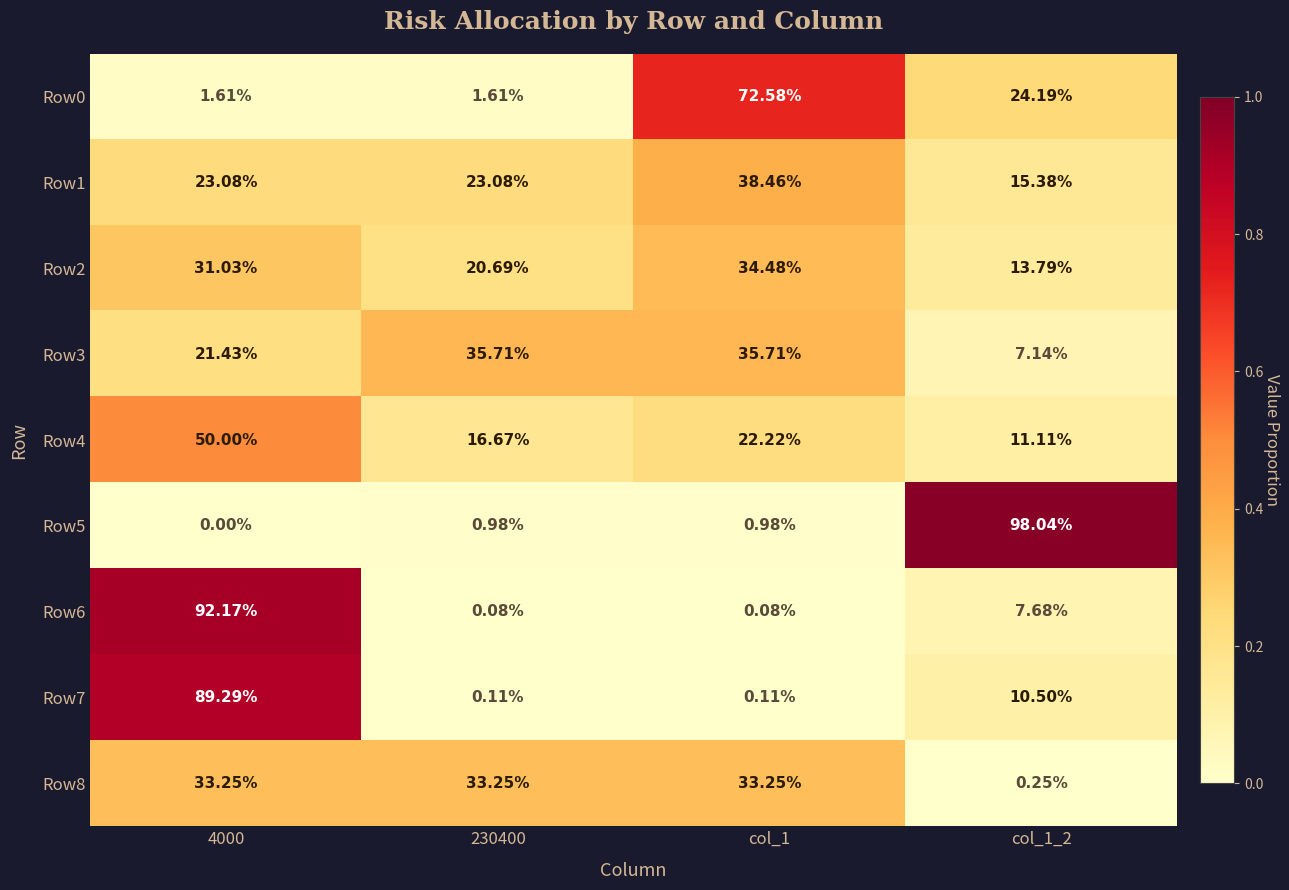

Is the value of Row4 at 4000 greater than the value of Row6 at 230400?

Yes